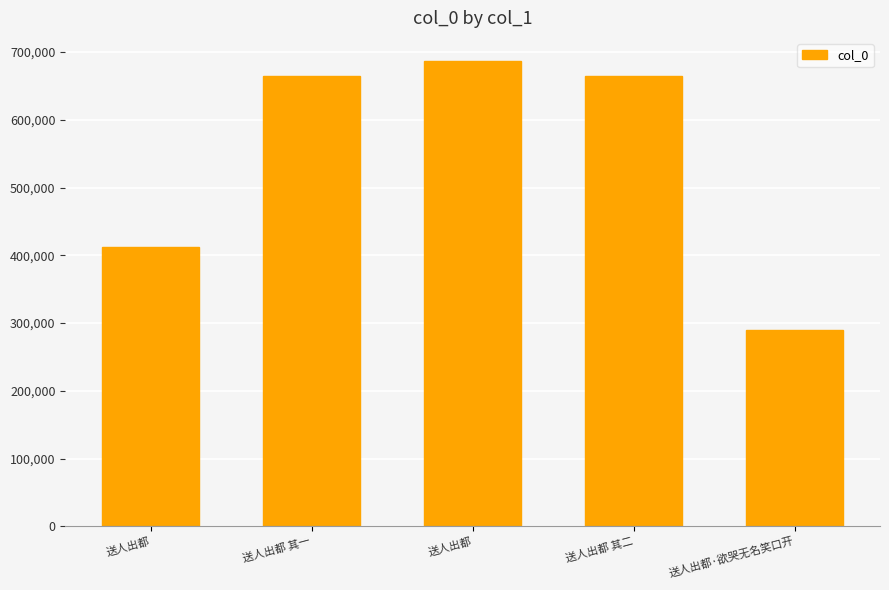

At which category does the chart reach its minimum across all series?

送人出都·欲哭无名笑口开